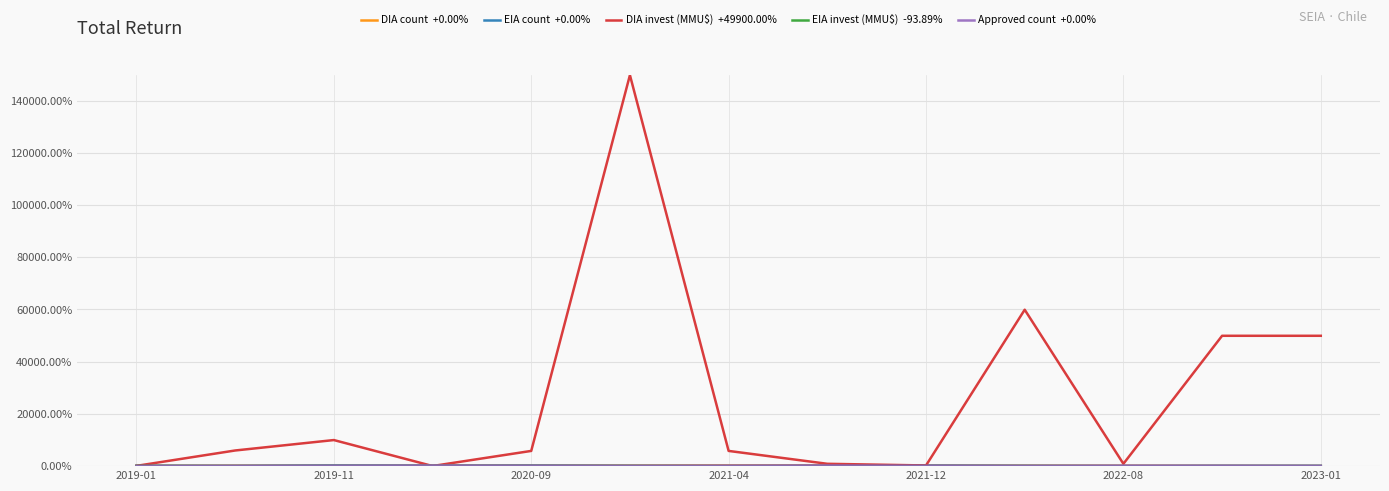

The value of DIA count at 7 is 140.5. True or false?

False